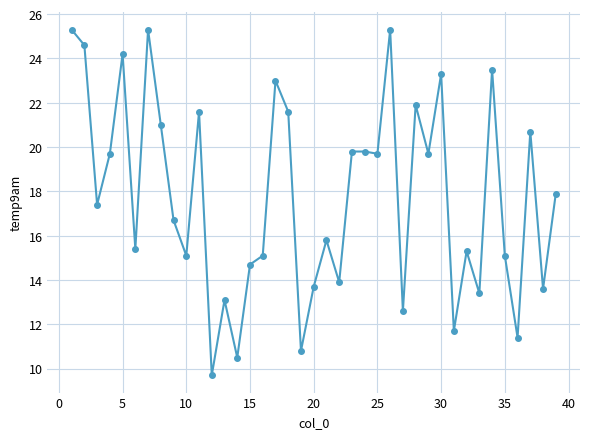

What is the difference between the maximum and second lowest values?

14.8